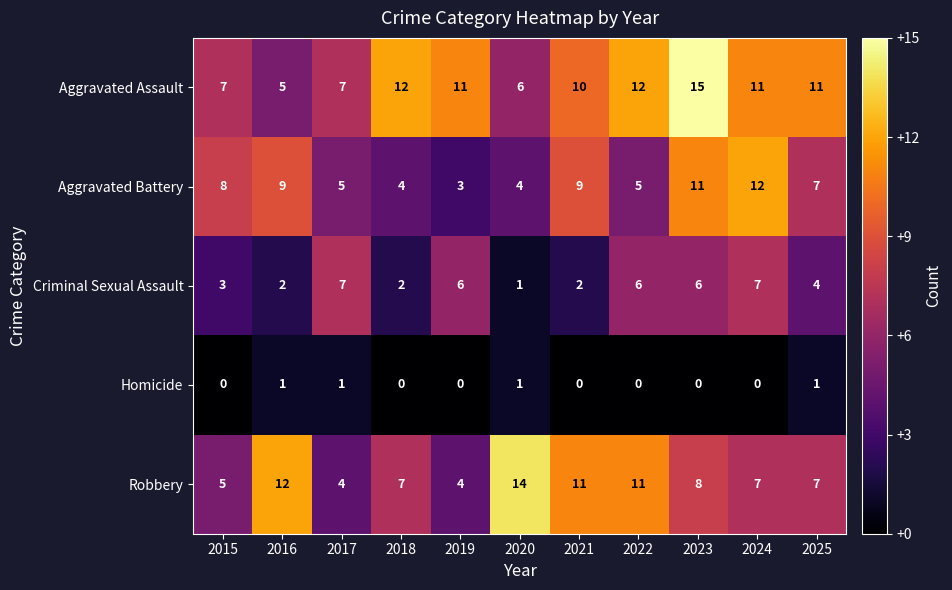

What is the difference between the second highest and minimum values in the Criminal Sexual Assault series?

6